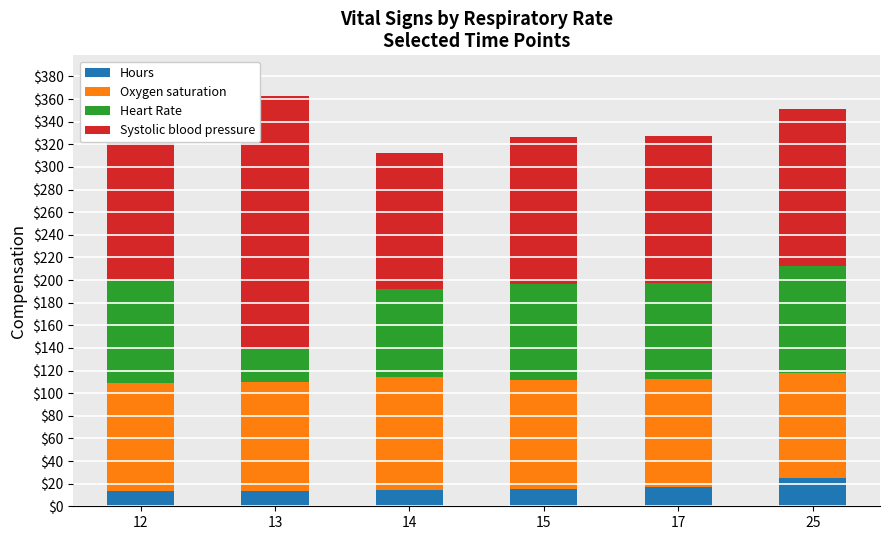

The value of Hours at 12 is 13.2. True or false?

True